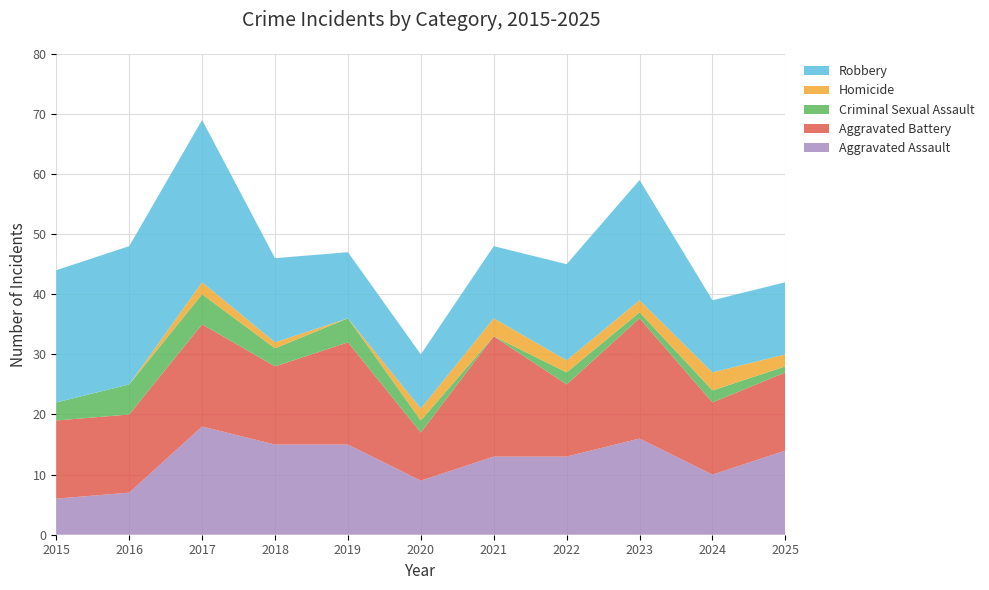

Reading right to left, what are all the values shown in this chart?

Aggravated Assault: 14	10	16	13	13	9	15	15	18	7	6
Aggravated Battery: 13	12	20	12	20	8	17	13	17	13	13
Criminal Sexual Assault: 1	2	1	2	0	2	4	3	5	5	3
Homicide: 2	3	2	2	3	2	0	1	2	0	0
Robbery: 12	12	20	16	12	9	11	14	27	23	22